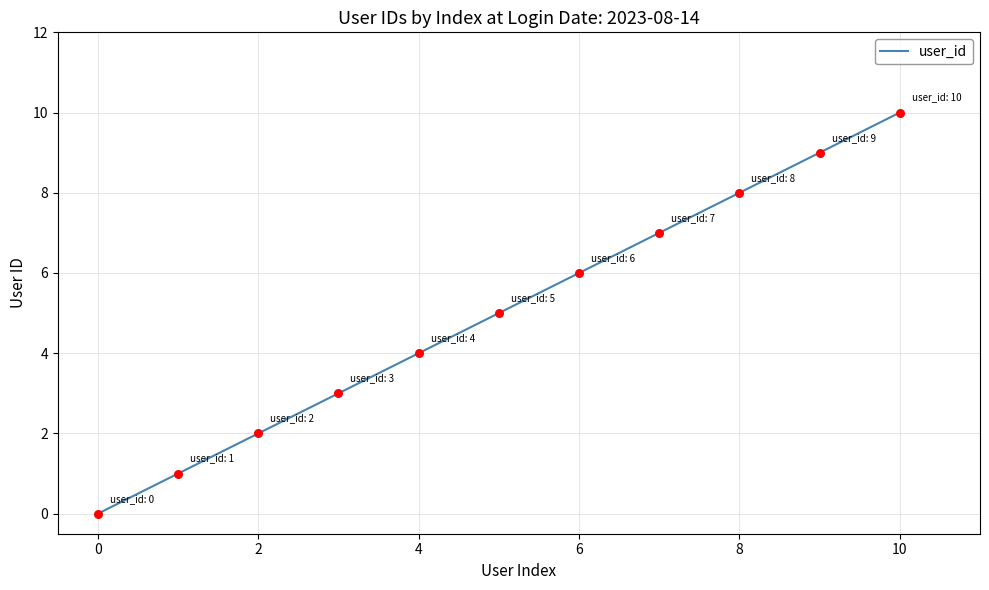

What is the difference between the maximum and minimum values?

10